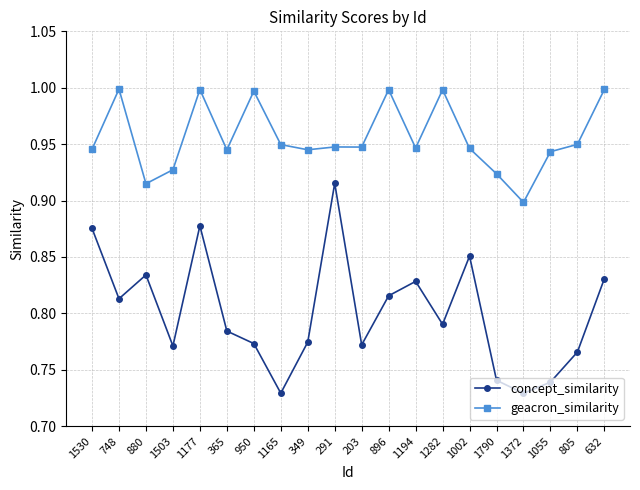

True or false: concept_similarity and geacron_similarity intersect in this chart.

False